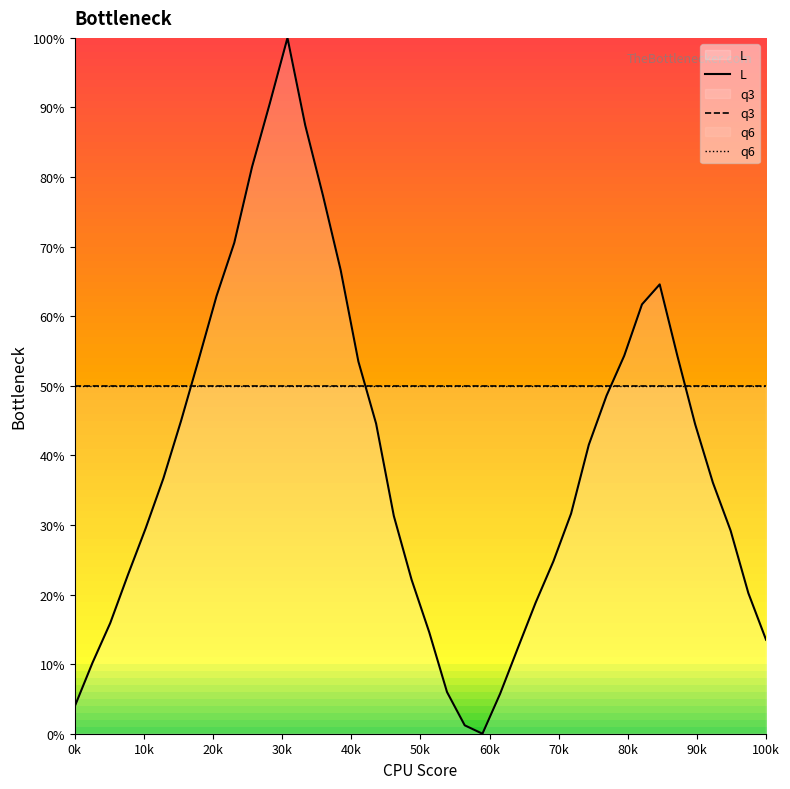

How many intersections are there between L and q6?

4